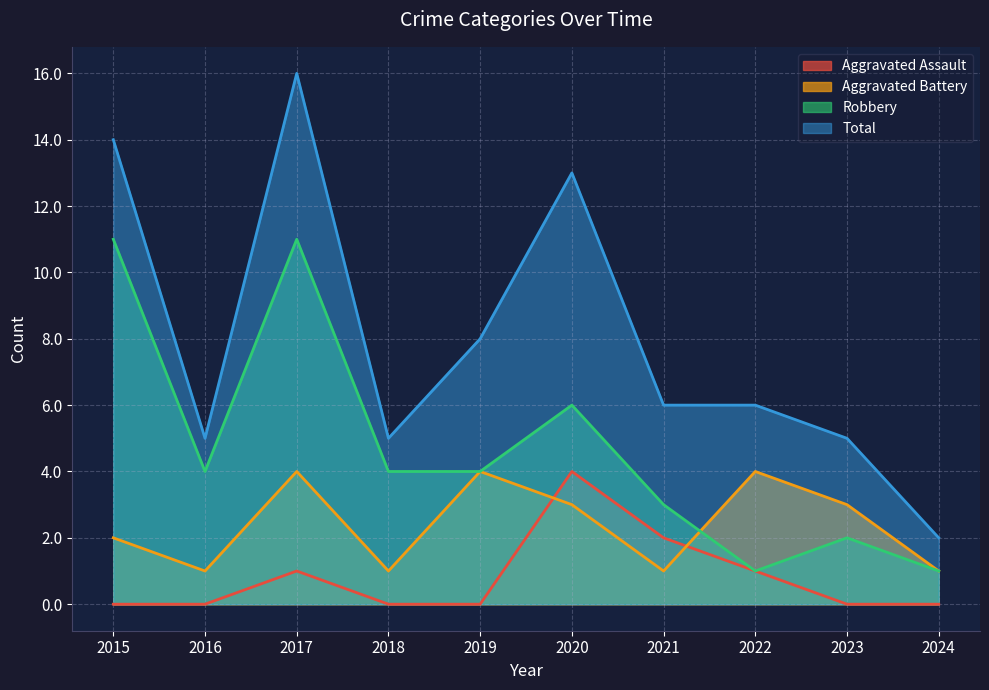

Where is the first local maximum for Aggravated Assault?

2017